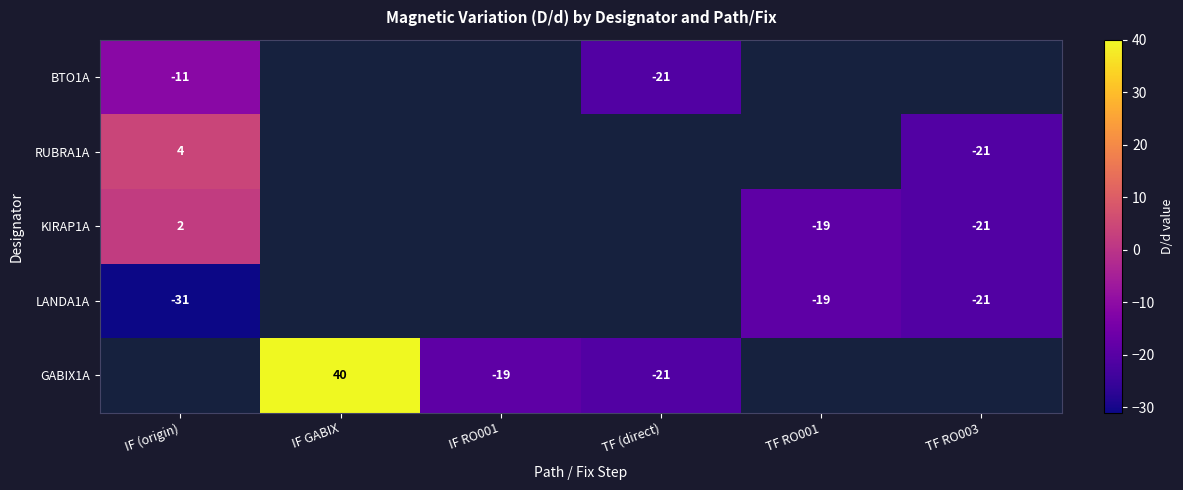

Is it true that BTO1A equals -8 at IF (origin)?

False